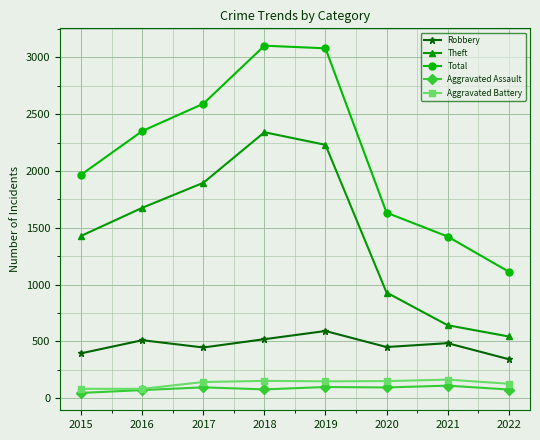

What is the spread (max minus min) of values at 2017?

2497